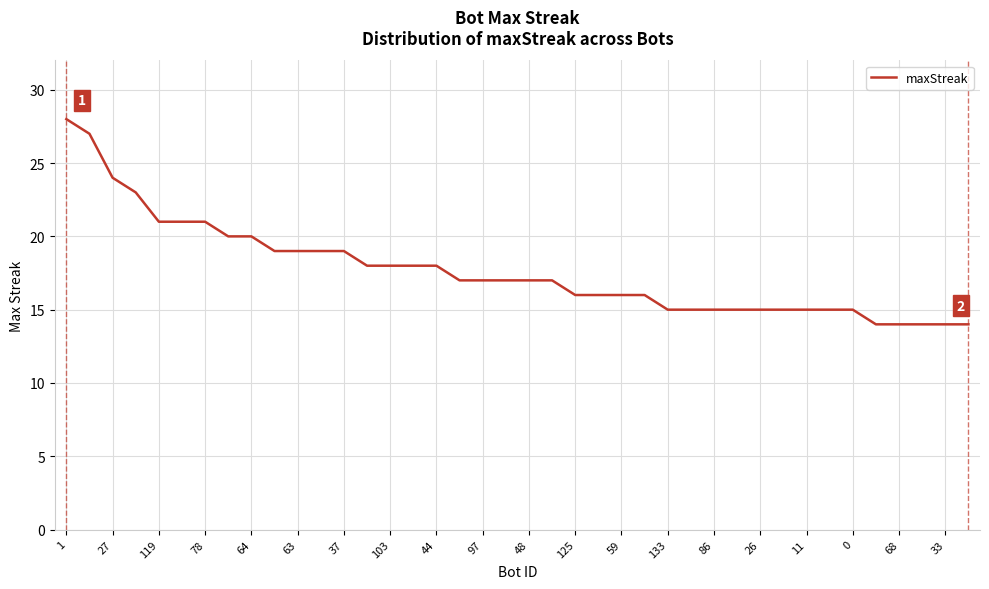

What is the minimum value shown in the chart?

14